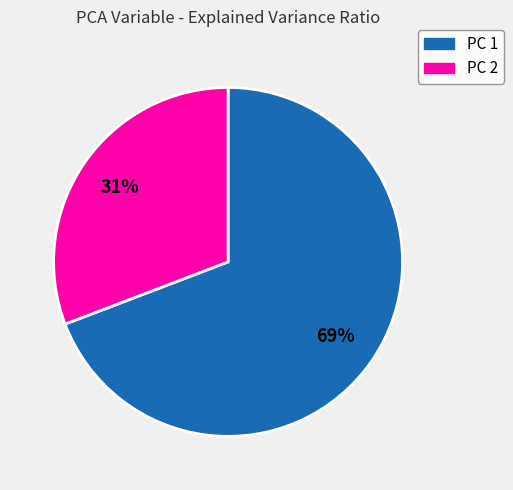

Is the sum of PC 1 and PC 2 greater than half?

Yes